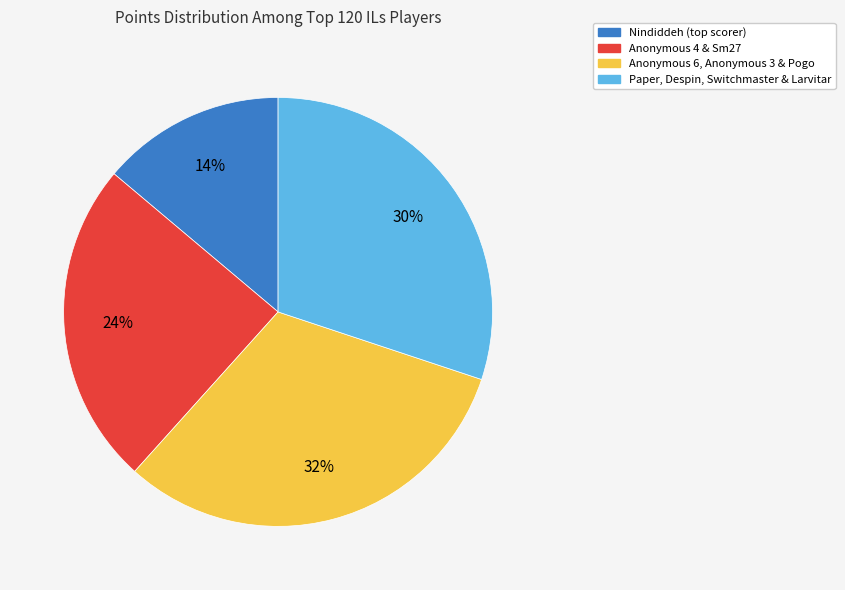

To the nearest percent, what is the difference between the largest and smallest slice percentages?

18%